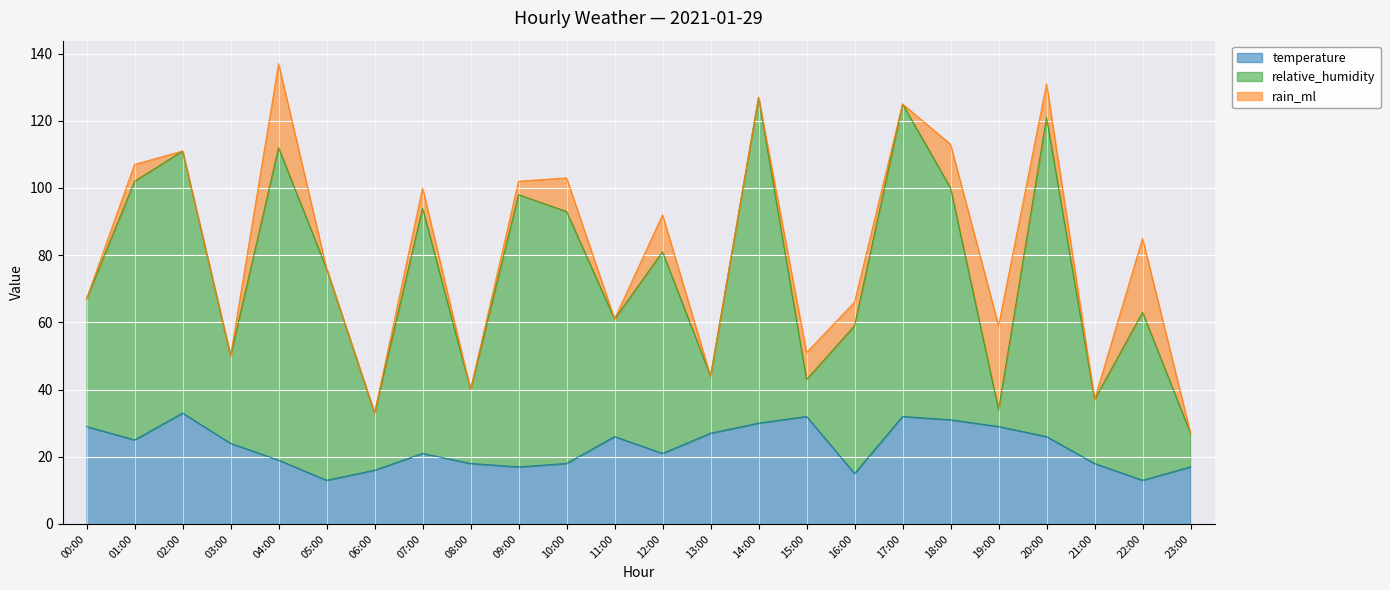

What is the label of the 2nd point from the left?

01:00